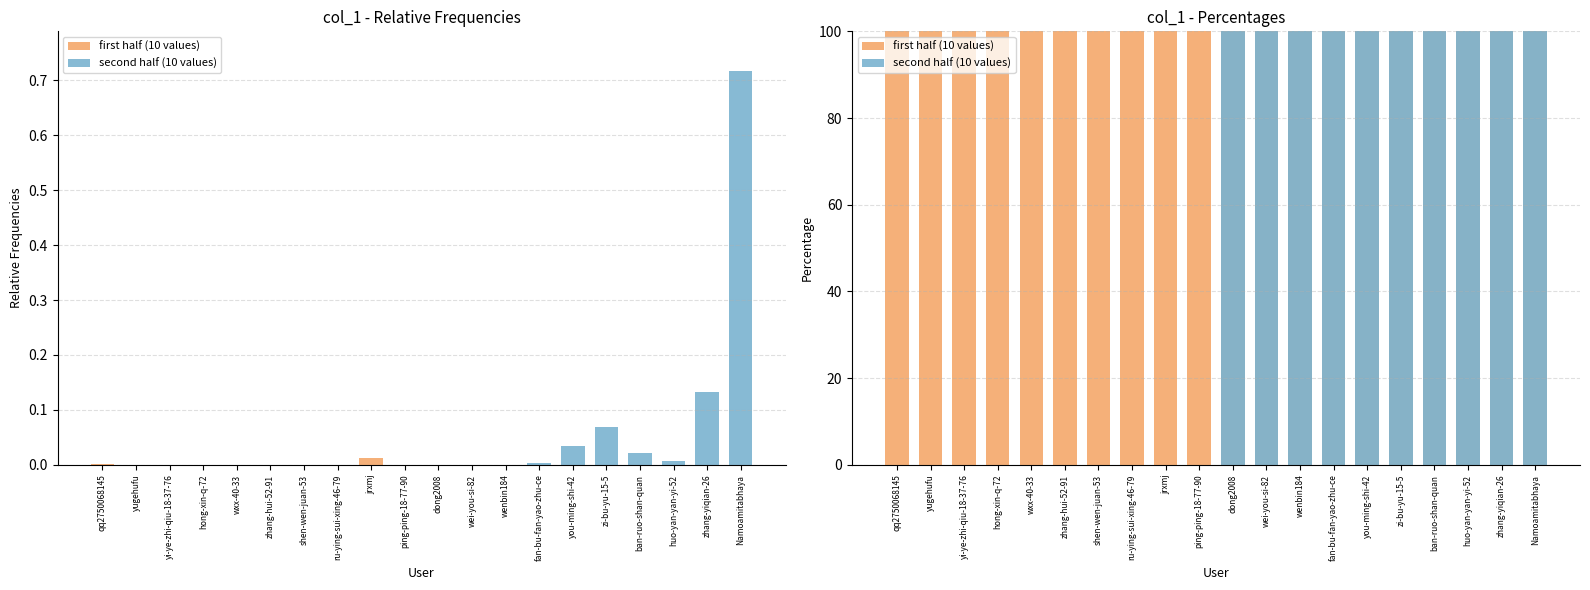

What is the maximum value shown in the chart?

100